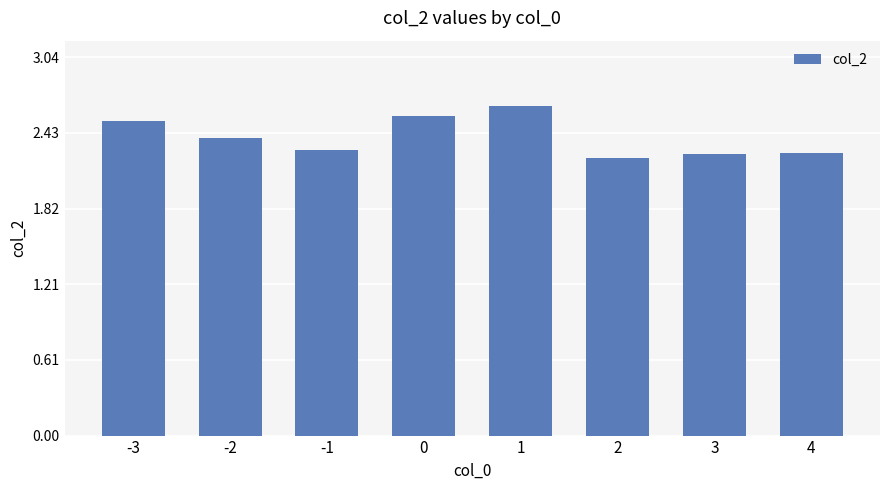

Approximately how many times larger is the value at 4 compared to 0?

0.9